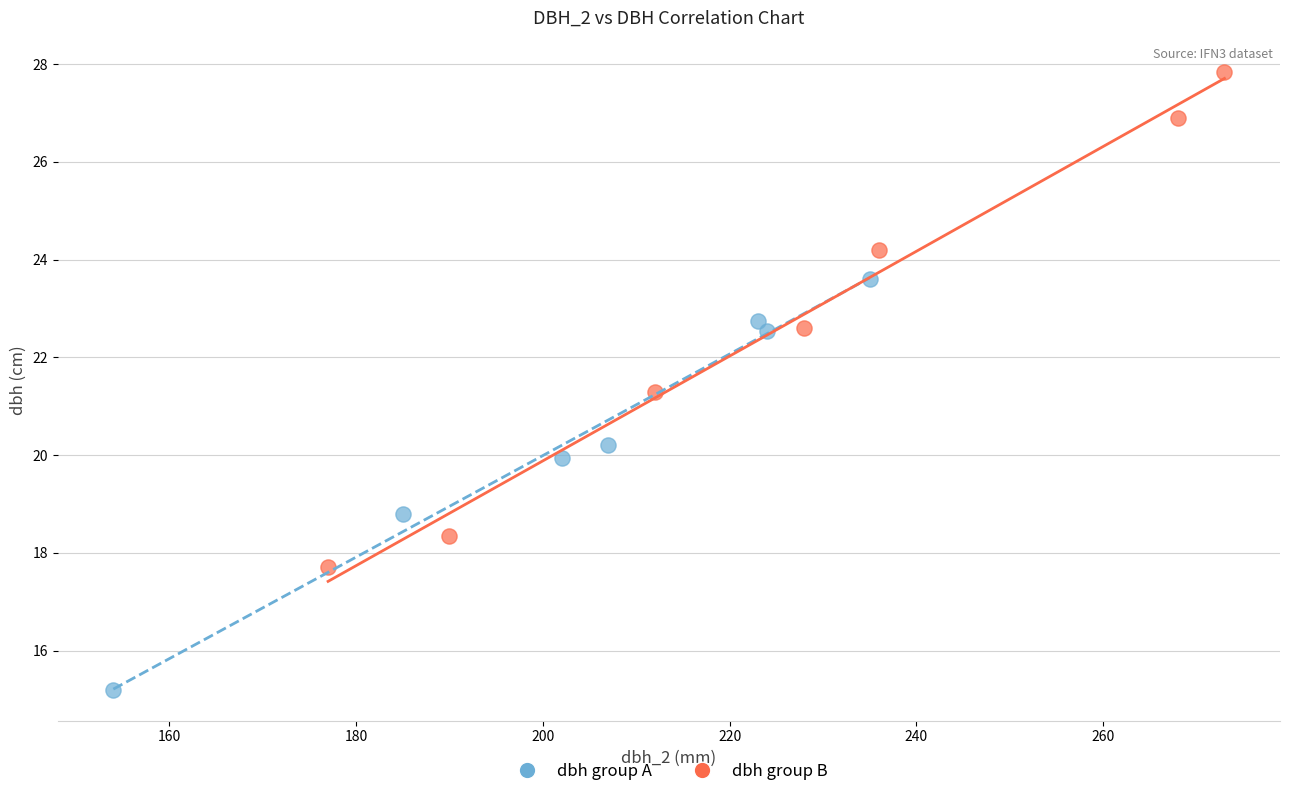

Which series reaches the maximum Y coordinate?

dbh group B